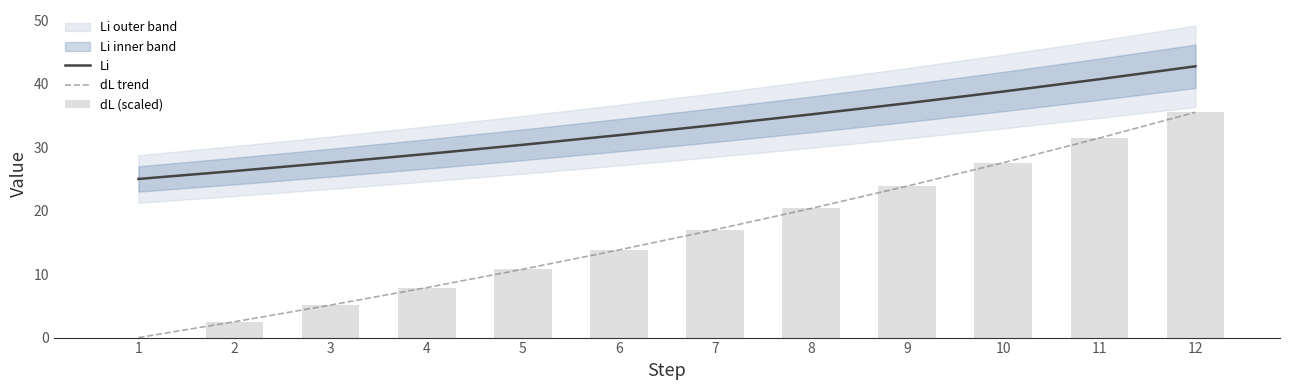

What is the average value of the dL trend series?

16.3